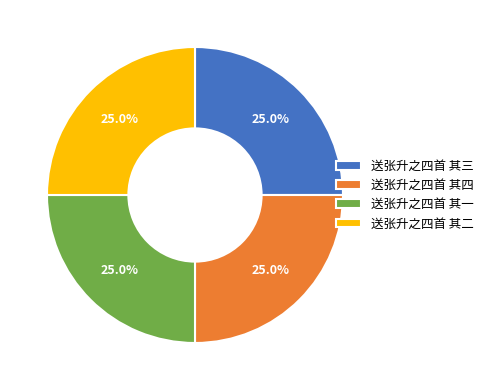

How much of the chart is everything except 送张升之四首 其一?

75.0%